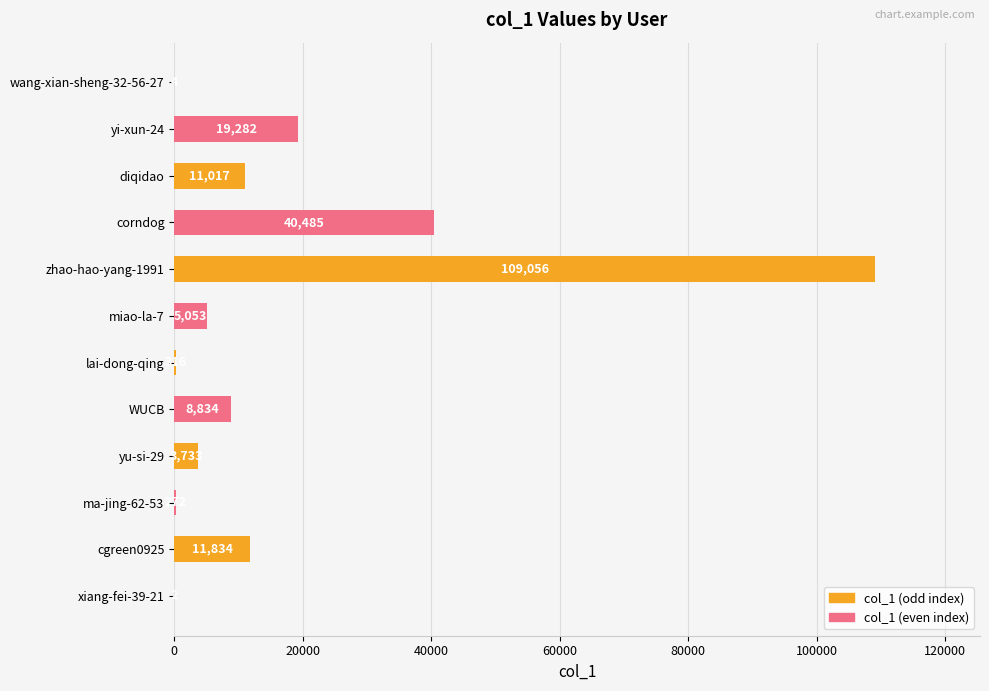

Is it true that the value at zhao-hao-yang-1991 is 109056?

True